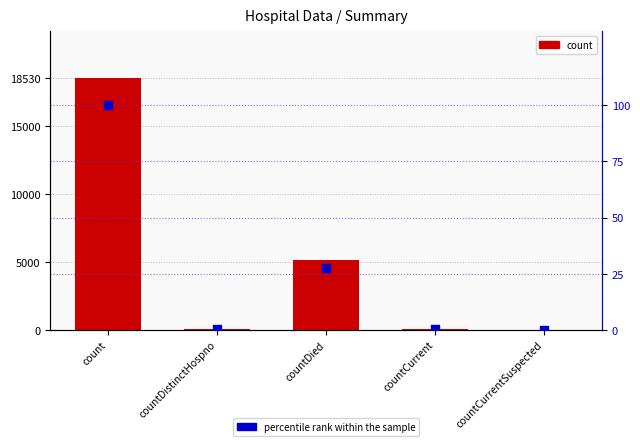

Which series has the widest spread of Y values?

count